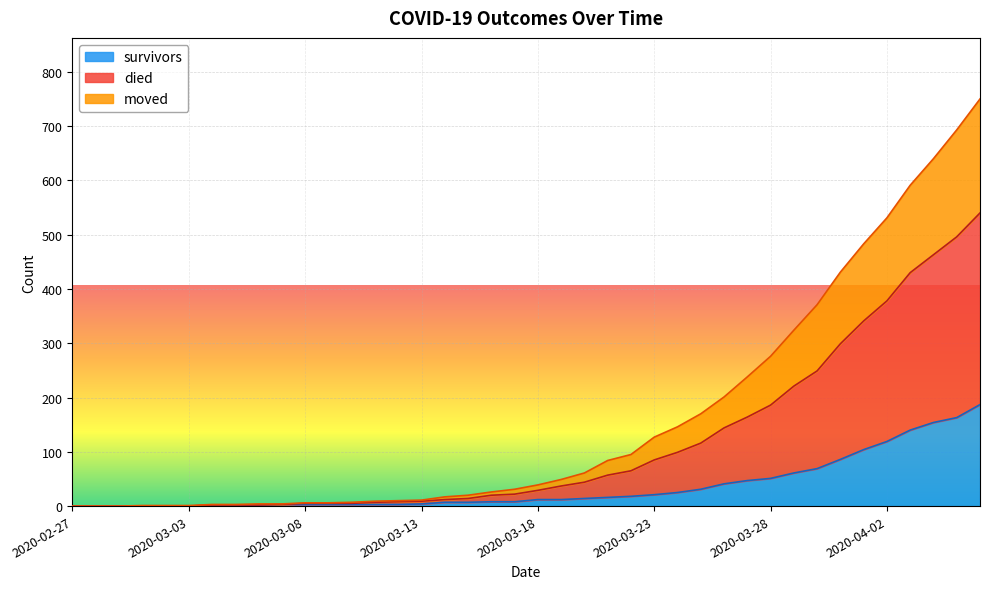

Rank the categories by died value from highest to lowest.

2020-04-06, 2020-04-05, 2020-04-04, 2020-04-03, 2020-04-02, 2020-04-01, 2020-03-31, 2020-03-30, 2020-03-29, 2020-03-28, 2020-03-27, 2020-03-26, 2020-03-25, 2020-03-24, 2020-03-23, 2020-03-22, 2020-03-21, 2020-03-20, 2020-03-19, 2020-03-18, 2020-03-17, 2020-03-16, 2020-03-15, 2020-03-14, 2020-03-13, 2020-03-12, 2020-03-11, 2020-03-10, 2020-03-08, 2020-03-09, 2020-03-06, 2020-03-07, 2020-03-04, 2020-03-05, 2020-03-01, 2020-03-02, 2020-03-03, 2020-02-27, 2020-02-28, 2020-02-29